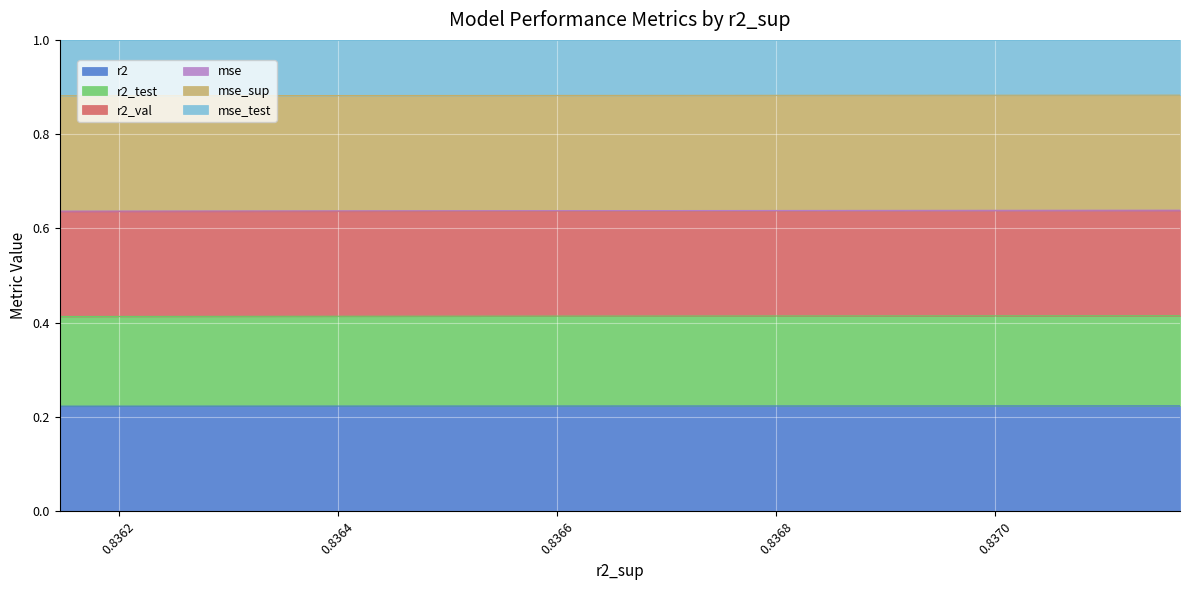

True or false: mse_test and r2_test cross at least once.

False